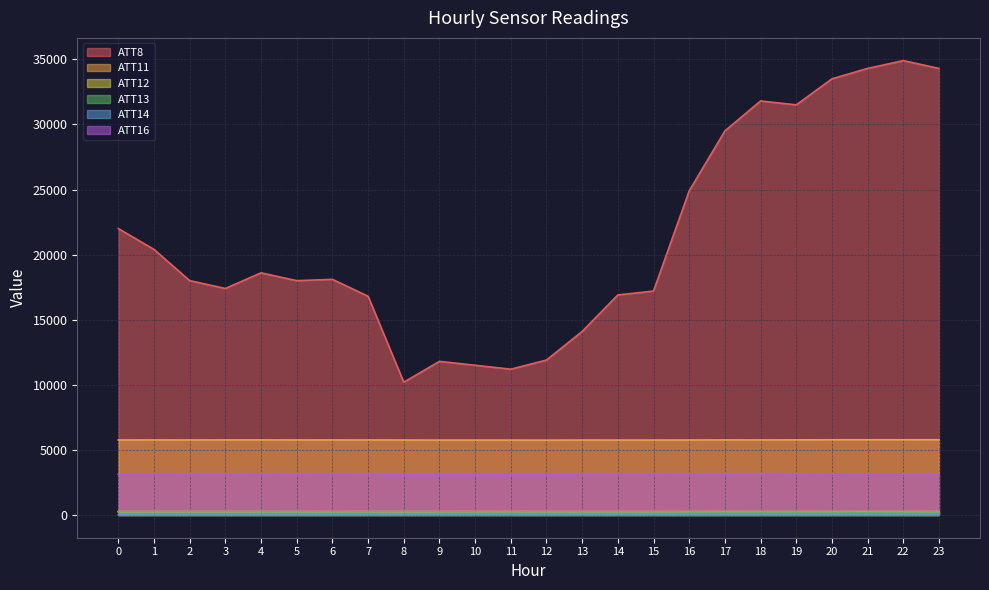

List the labels in order of ATT16 value, smallest first.

8, 12, 10, 11, 9, 13, 14, 7, 5, 0, 1, 15, 2, 6, 16, 4, 3, 18, 17, 23, 19, 22, 21, 20